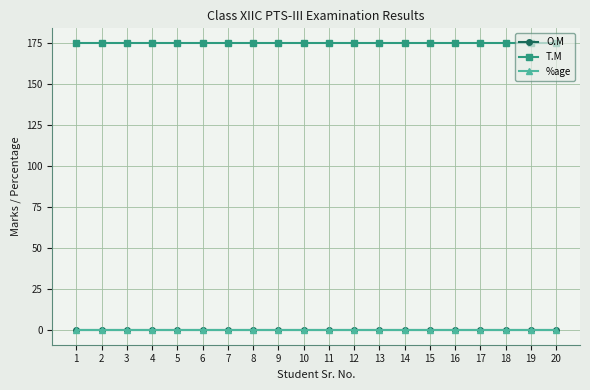

Reading left to right, transcribe all the data shown in this chart.

O.M: 0	0	0	0	0	0	0	0	0	0	0	0	0	0	0	0	0	0	0	0
T.M: 175	175	175	175	175	175	175	175	175	175	175	175	175	175	175	175	175	175	175	175
%age: 0	0	0	0	0	0	0	0	0	0	0	0	0	0	0	0	0	0	0	0